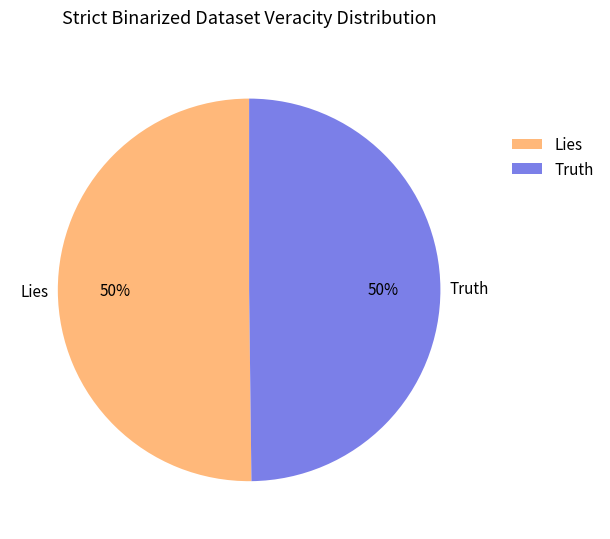

To the nearest percent, what portion does Truth represent?

50%